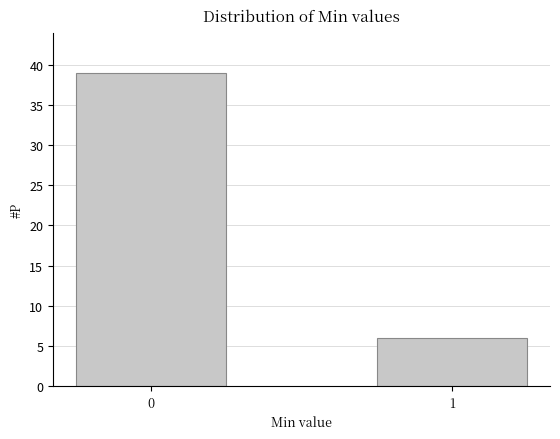

Reading left to right, extract all data points from this chart.

39	6